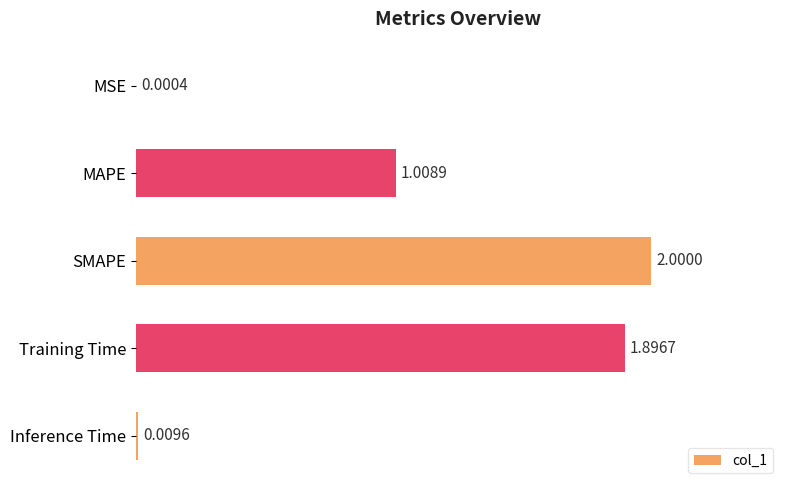

Are the bars horizontal?

Yes